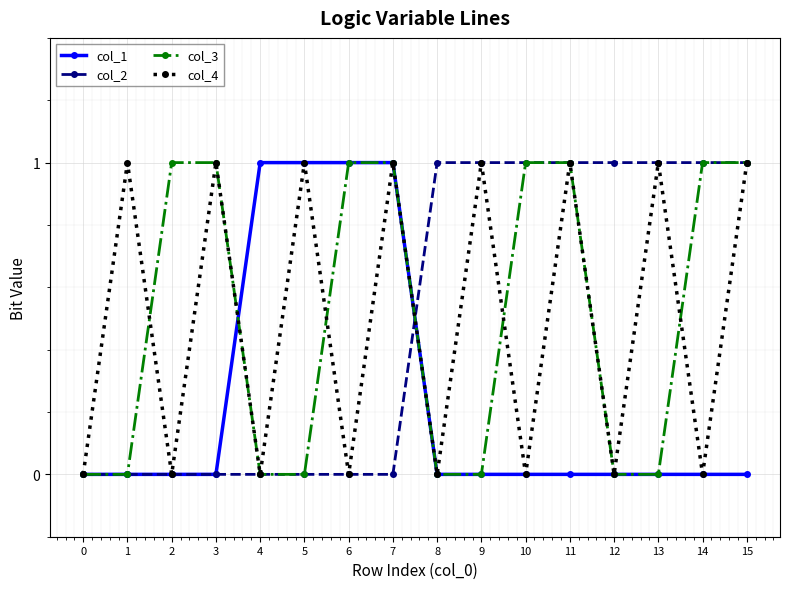

Is the value of col_4 at 7 greater than the value of col_1 at 2?

Yes